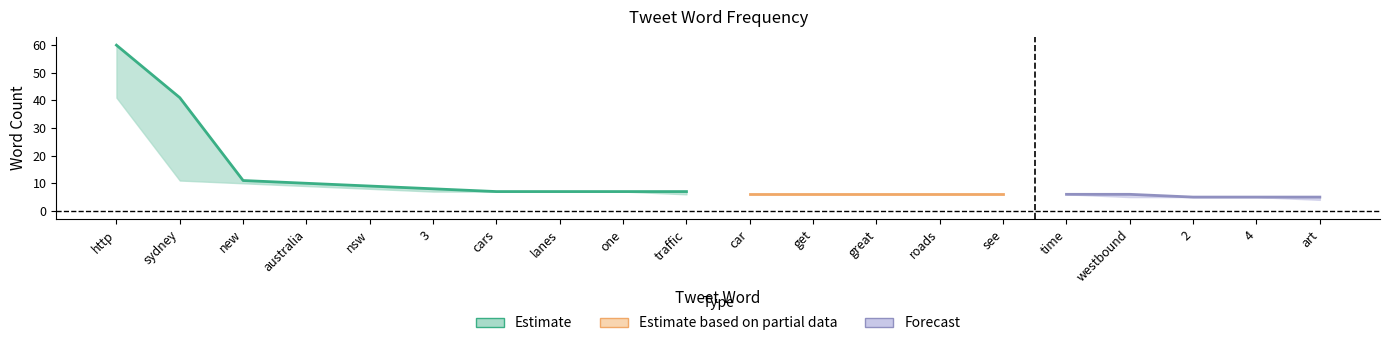

True or false: there are more than 1 points higher than both neighbors.

False